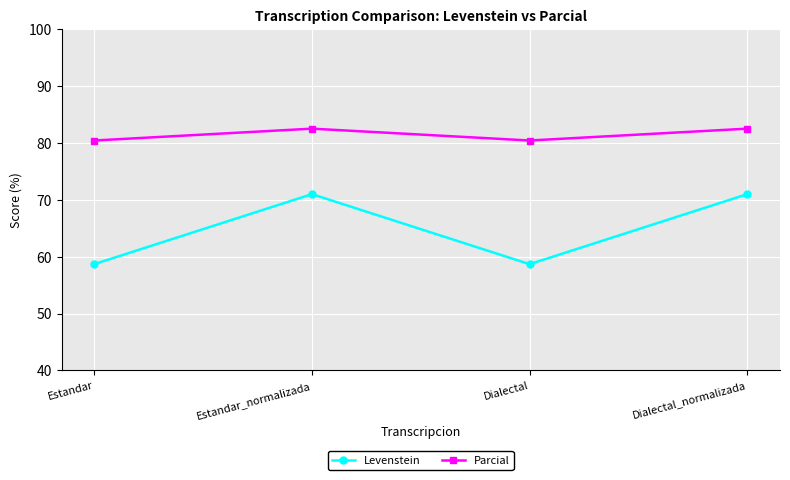

Which series has the largest range (max minus min)?

Levenstein